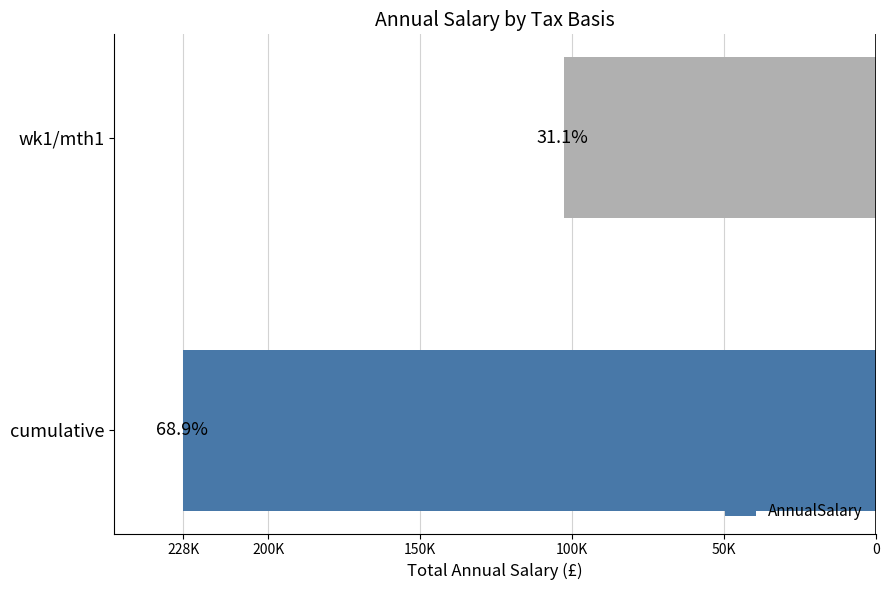

What is the average value?

165291.4